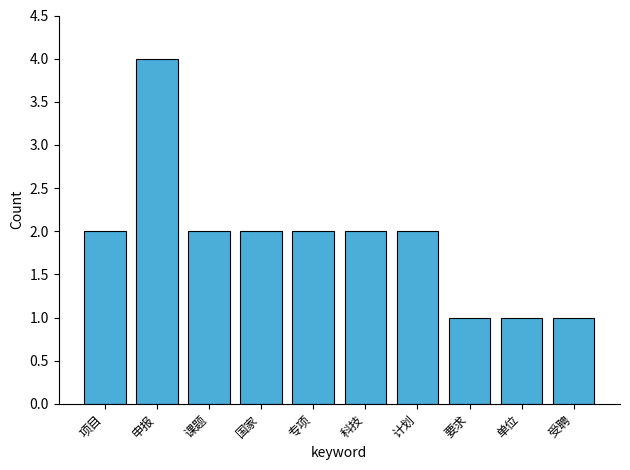

What is the sum of the values at 项目 and 要求?

3